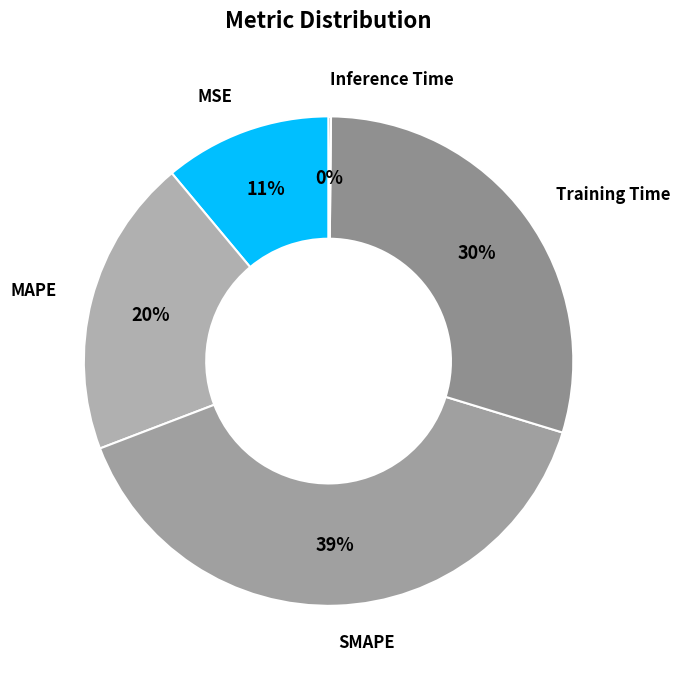

Is there a majority slice in this chart?

No